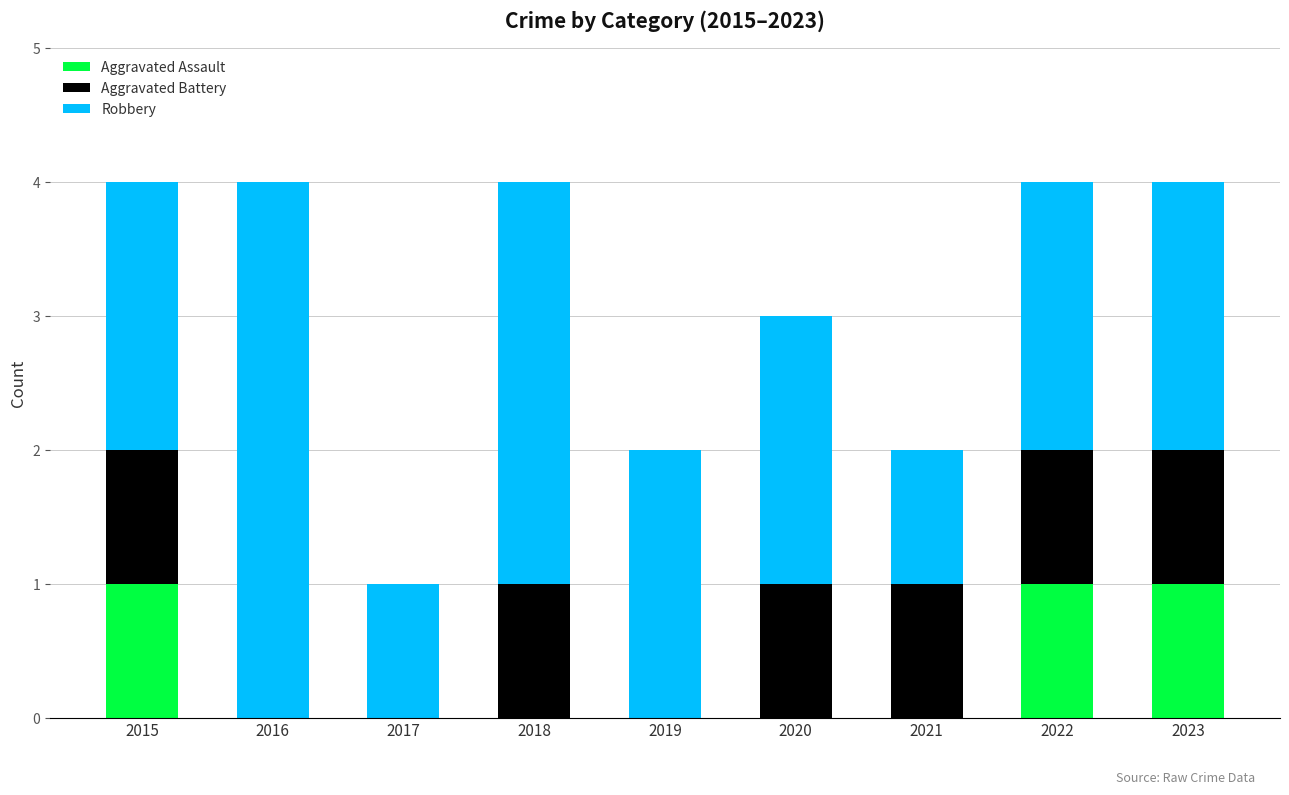

Are the bars grouped side by side (vs. stacked)?

No